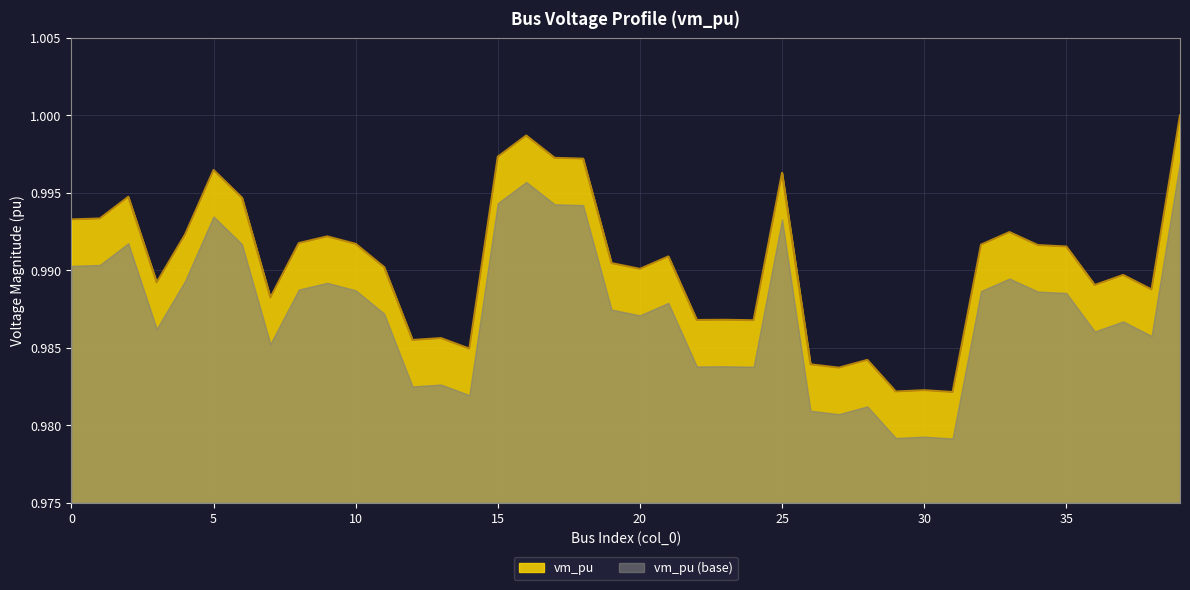

Reading left to right, transcribe all the data shown in this chart.

0=1.0	1=1.0	2=1.0	3=1.0	4=1.0	5=1.0	6=1.0	7=1.0	8=1.0	9=1.0	10=1.0	11=1.0	12=1.0	13=1.0	14=1.0	15=1.0	16=1.0	17=1.0	18=1.0	19=1.0	20=1.0	21=1.0	22=1.0	23=1.0	24=1.0	25=1.0	26=1.0	27=1.0	28=1.0	29=1.0	30=1.0	31=1.0	32=1.0	33=1.0	34=1.0	35=1.0	36=1.0	37=1.0	38=1.0	39=1.0